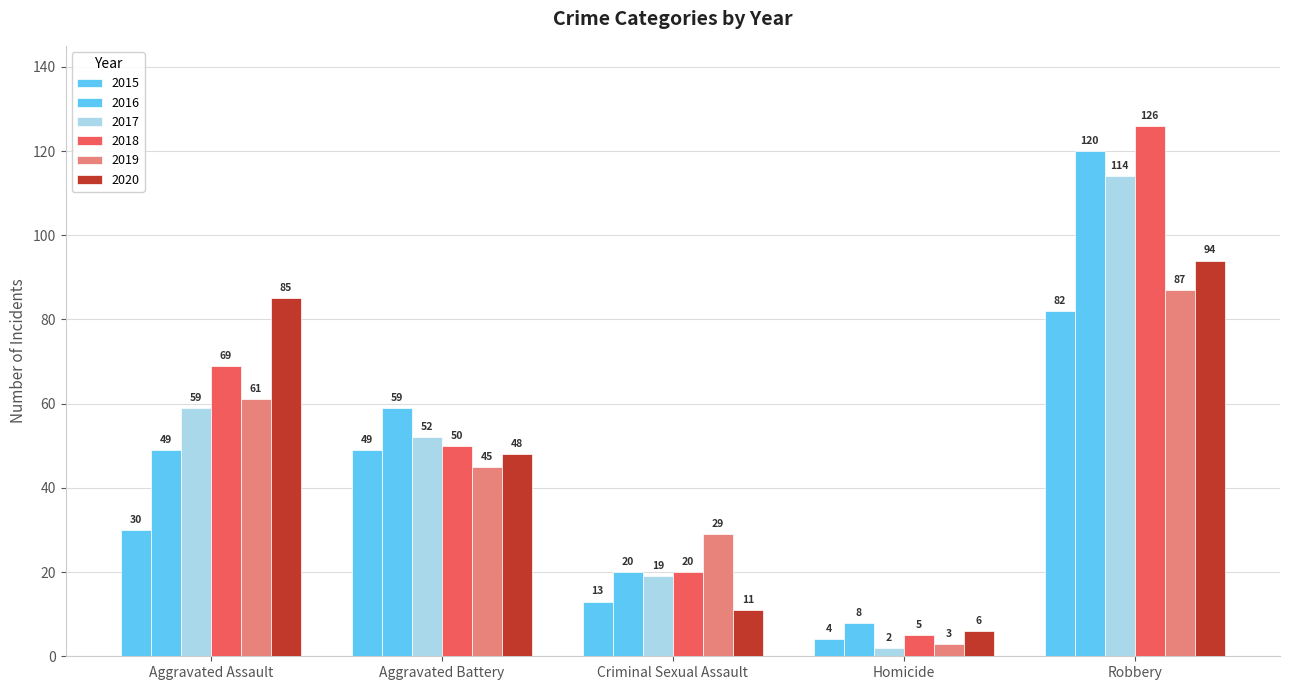

What is the sum of the 2017 values at Criminal Sexual Assault and Aggravated Assault?

78